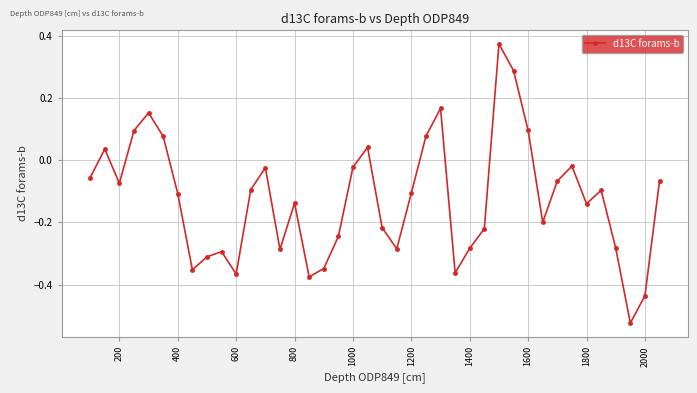

Does the chart have visible grid lines?

Yes